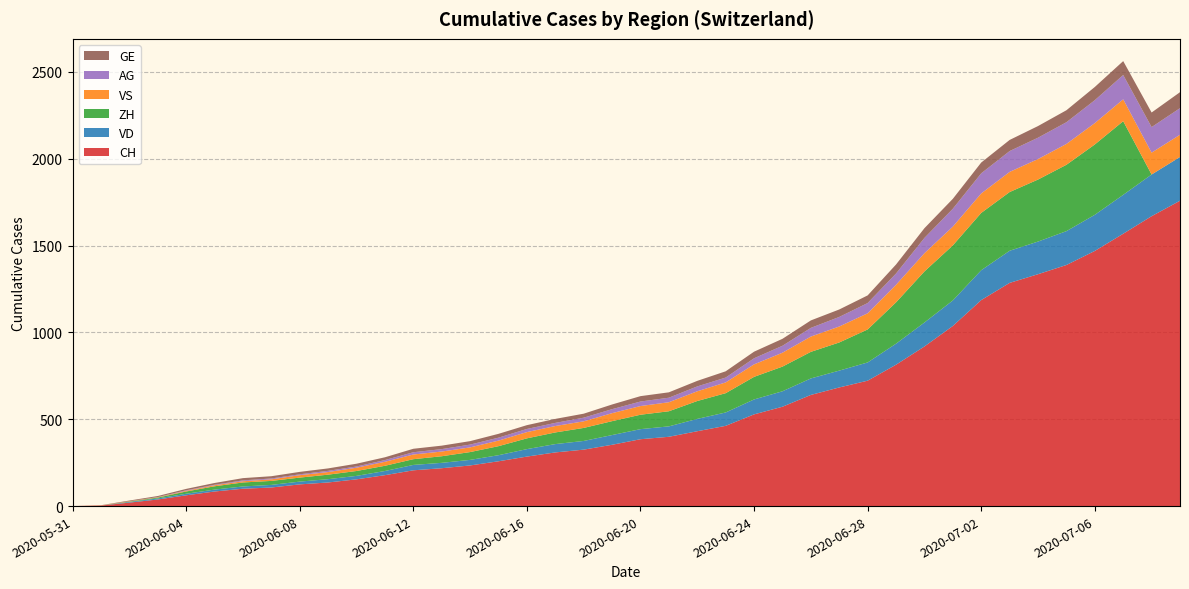

Reading left to right, extract all data points from this chart.

CH: 2020-05-31=0	2020-06-01=3	2020-06-02=20	2020-06-03=38	2020-06-04=62	2020-06-05=84	2020-06-06=100	2020-06-07=107	2020-06-08=125	2020-06-09=136	2020-06-10=154	2020-06-11=178	2020-06-12=206	2020-06-13=218	2020-06-14=234	2020-06-15=258	2020-06-16=285	2020-06-17=309	2020-06-18=325	2020-06-19=353	2020-06-20=385	2020-06-21=399	2020-06-22=431	2020-06-23=462	2020-06-24=528	2020-06-25=572	2020-06-26=640	2020-06-27=683	2020-06-28=722	2020-06-29=814	2020-06-30=919	2020-07-01=1037	2020-07-02=1186	2020-07-03=1285	2020-07-04=1335	2020-07-05=1388	2020-07-06=1469	2020-07-07=1568	2020-07-08=1669	2020-07-09=1758
VD: 2020-05-31=0	2020-06-01=0	2020-06-02=4	2020-06-03=6	2020-06-04=9	2020-06-05=11	2020-06-06=13	2020-06-07=15	2020-06-08=16	2020-06-09=19	2020-06-10=20	2020-06-11=24	2020-06-12=31	2020-06-13=31	2020-06-14=32	2020-06-15=35	2020-06-16=43	2020-06-17=48	2020-06-18=50	2020-06-19=56	2020-06-20=58	2020-06-21=60	2020-06-22=71	2020-06-23=77	2020-06-24=86	2020-06-25=89	2020-06-26=95	2020-06-27=97	2020-06-28=105	2020-06-29=121	2020-06-30=138	2020-07-01=147	2020-07-02=172	2020-07-03=185	2020-07-04=188	2020-07-05=195	2020-07-06=208	2020-07-07=224	2020-07-08=240	2020-07-09=252
ZH: 2020-05-31=0	2020-06-01=0	2020-06-02=2	2020-06-03=5	2020-06-04=13	2020-06-05=19	2020-06-06=23	2020-06-07=23	2020-06-08=23	2020-06-09=26	2020-06-10=28	2020-06-11=30	2020-06-12=33	2020-06-13=38	2020-06-14=45	2020-06-15=52	2020-06-16=62	2020-06-17=67	2020-06-18=75	2020-06-19=80	2020-06-20=83	2020-06-21=87	2020-06-22=103	2020-06-23=111	2020-06-24=130	2020-06-25=142	2020-06-26=153	2020-06-27=162	2020-06-28=190	2020-06-29=238	2020-06-30=294	2020-07-01=317	2020-07-02=330	2020-07-03=338	2020-07-04=357	2020-07-05=382	2020-07-06=405	2020-07-07=424	2020-07-08=0	2020-07-09=0
VS: 2020-05-31=0	2020-06-01=1	2020-06-02=2	2020-06-03=2	2020-06-04=4	2020-06-05=6	2020-06-06=7	2020-06-07=9	2020-06-08=14	2020-06-09=15	2020-06-10=19	2020-06-11=23	2020-06-12=27	2020-06-13=27	2020-06-14=27	2020-06-15=32	2020-06-16=36	2020-06-17=37	2020-06-18=38	2020-06-19=46	2020-06-20=50	2020-06-21=52	2020-06-22=56	2020-06-23=62	2020-06-24=72	2020-06-25=80	2020-06-26=88	2020-06-27=92	2020-06-28=93	2020-06-29=101	2020-06-30=105	2020-07-01=108	2020-07-02=112	2020-07-03=116	2020-07-04=118	2020-07-05=120	2020-07-06=123	2020-07-07=126	2020-07-08=126	2020-07-09=128
AG: 2020-05-31=0	2020-06-01=0	2020-06-02=0	2020-06-03=1	2020-06-04=3	2020-06-05=3	2020-06-06=5	2020-06-07=5	2020-06-08=5	2020-06-09=7	2020-06-10=7	2020-06-11=10	2020-06-12=13	2020-06-13=14	2020-06-14=16	2020-06-15=17	2020-06-16=18	2020-06-17=18	2020-06-18=21	2020-06-19=23	2020-06-20=26	2020-06-21=26	2020-06-22=28	2020-06-23=28	2020-06-24=35	2020-06-25=40	2020-06-26=50	2020-06-27=55	2020-06-28=59	2020-06-29=65	2020-06-30=88	2020-07-01=103	2020-07-02=116	2020-07-03=120	2020-07-04=123	2020-07-05=125	2020-07-06=132	2020-07-07=140	2020-07-08=147	2020-07-09=153
GE: 2020-05-31=0	2020-06-01=1	2020-06-02=4	2020-06-03=6	2020-06-04=8	2020-06-05=10	2020-06-06=13	2020-06-07=13	2020-06-08=14	2020-06-09=14	2020-06-10=16	2020-06-11=16	2020-06-12=20	2020-06-13=20	2020-06-14=20	2020-06-15=22	2020-06-16=22	2020-06-17=23	2020-06-18=23	2020-06-19=27	2020-06-20=31	2020-06-21=31	2020-06-22=32	2020-06-23=36	2020-06-24=38	2020-06-25=40	2020-06-26=43	2020-06-27=43	2020-06-28=44	2020-06-29=52	2020-06-30=56	2020-07-01=57	2020-07-02=62	2020-07-03=64	2020-07-04=67	2020-07-05=69	2020-07-06=76	2020-07-07=80	2020-07-08=84	2020-07-09=92